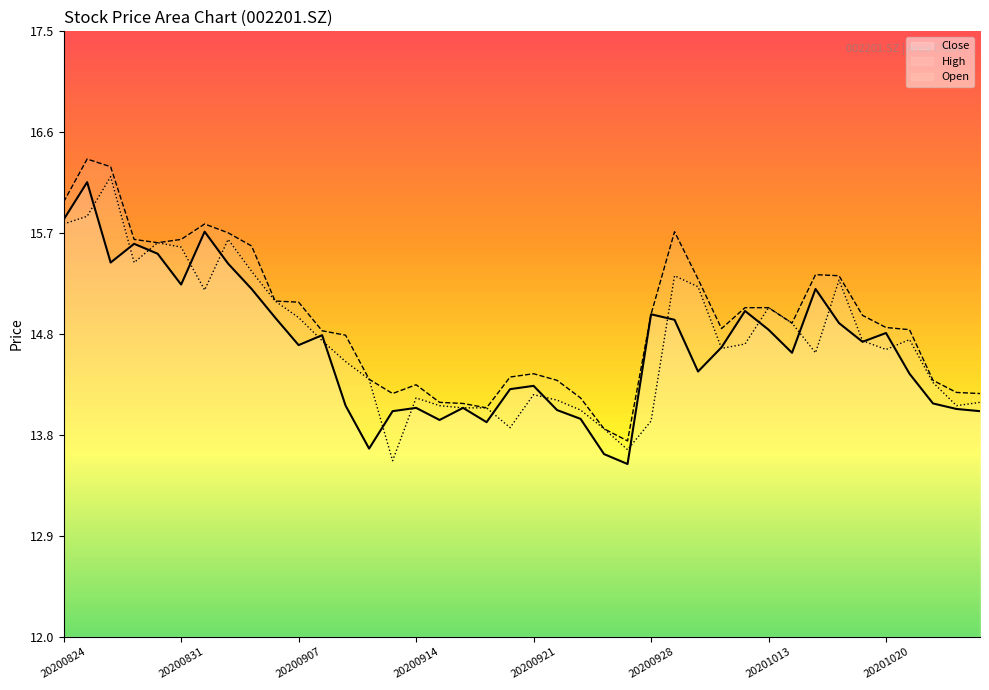

What is the approximate value of high_line at 17?

14.1